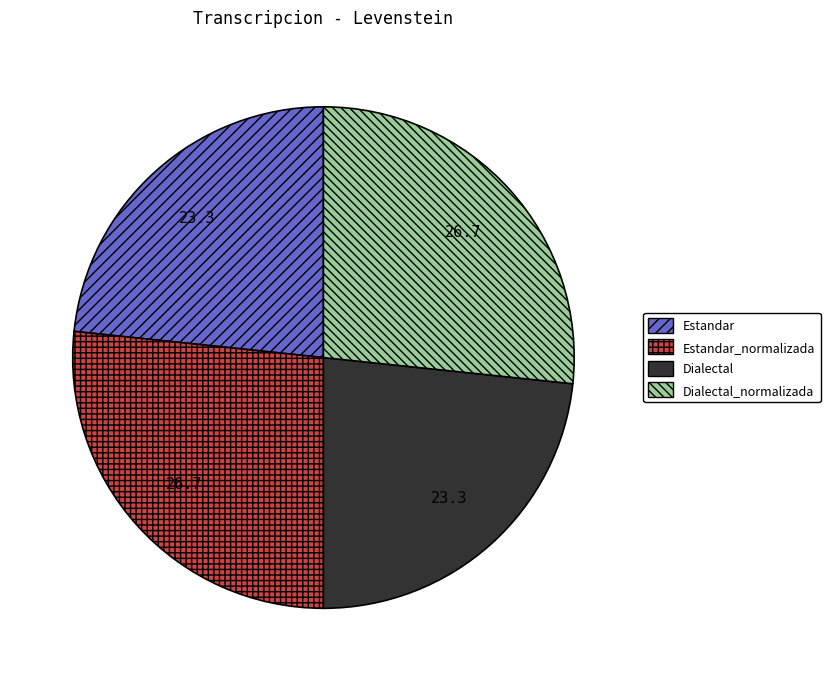

Does Dialectal represent more than half of the total?

No